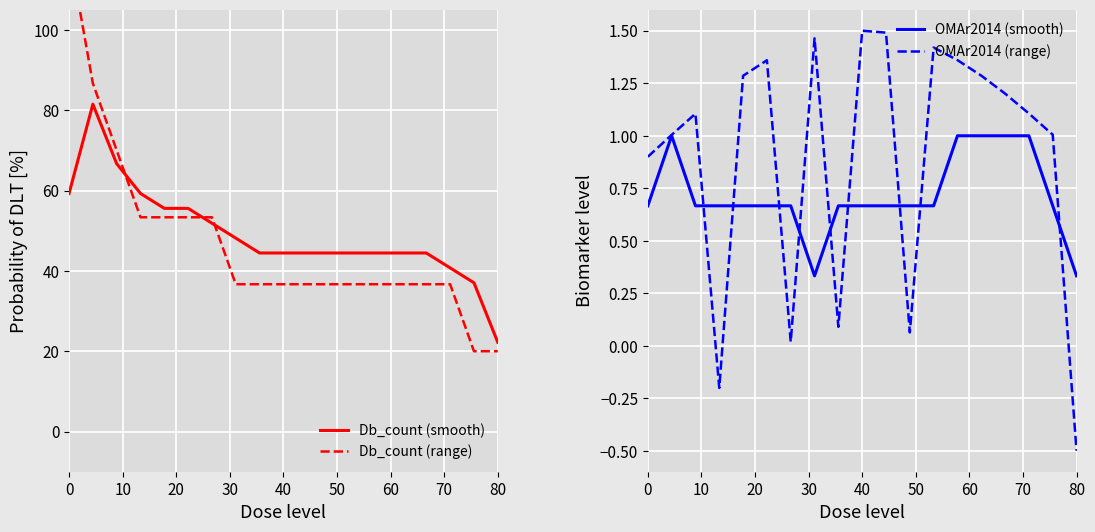

The value of Db_count (range) at 0 is 120.0. True or false?

True